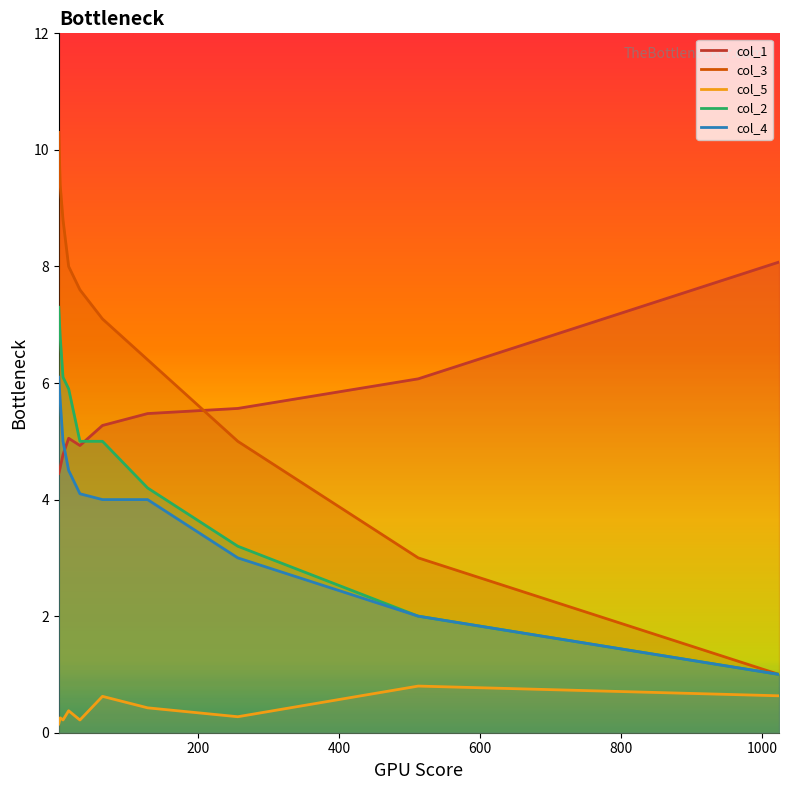

At which label does col_4 reach its peak?

2.0